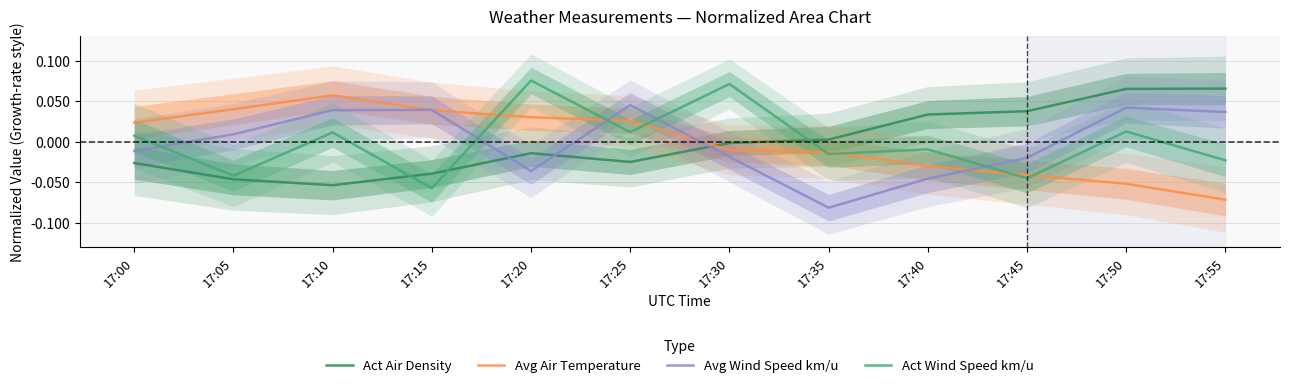

After their last crossing, which series has the higher values: Avg Air Temperature or Avg Wind Speed km/u?

Avg Wind Speed km/u